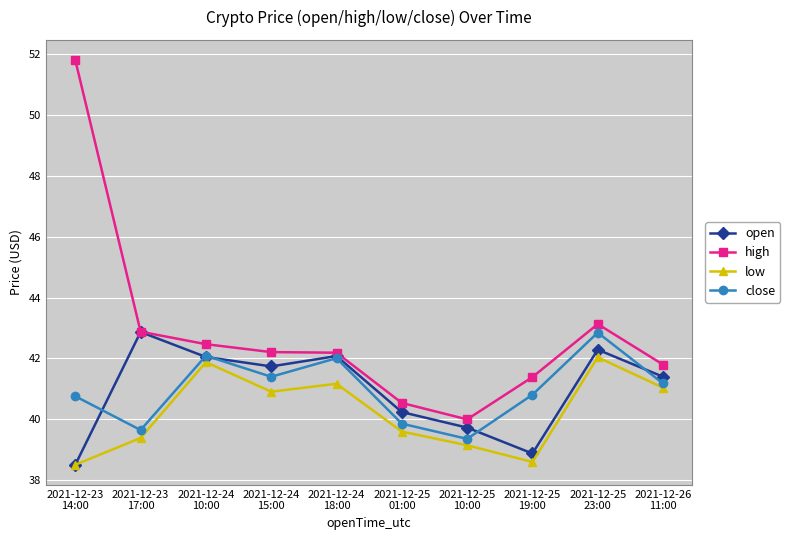

What is the sum of the low values at 2021-12-23
17:00 and 2021-12-23
14:00?

77.9